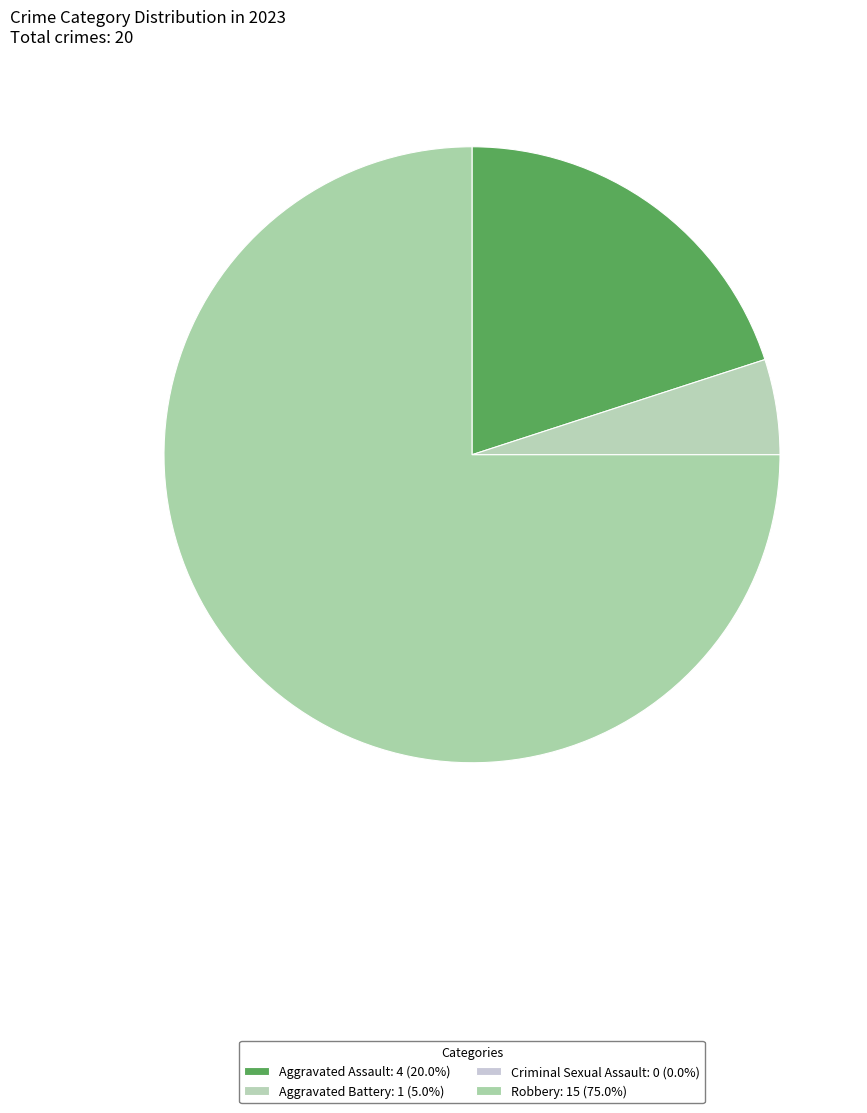

What percentage is the Robbery slice, to the nearest percent?

75%